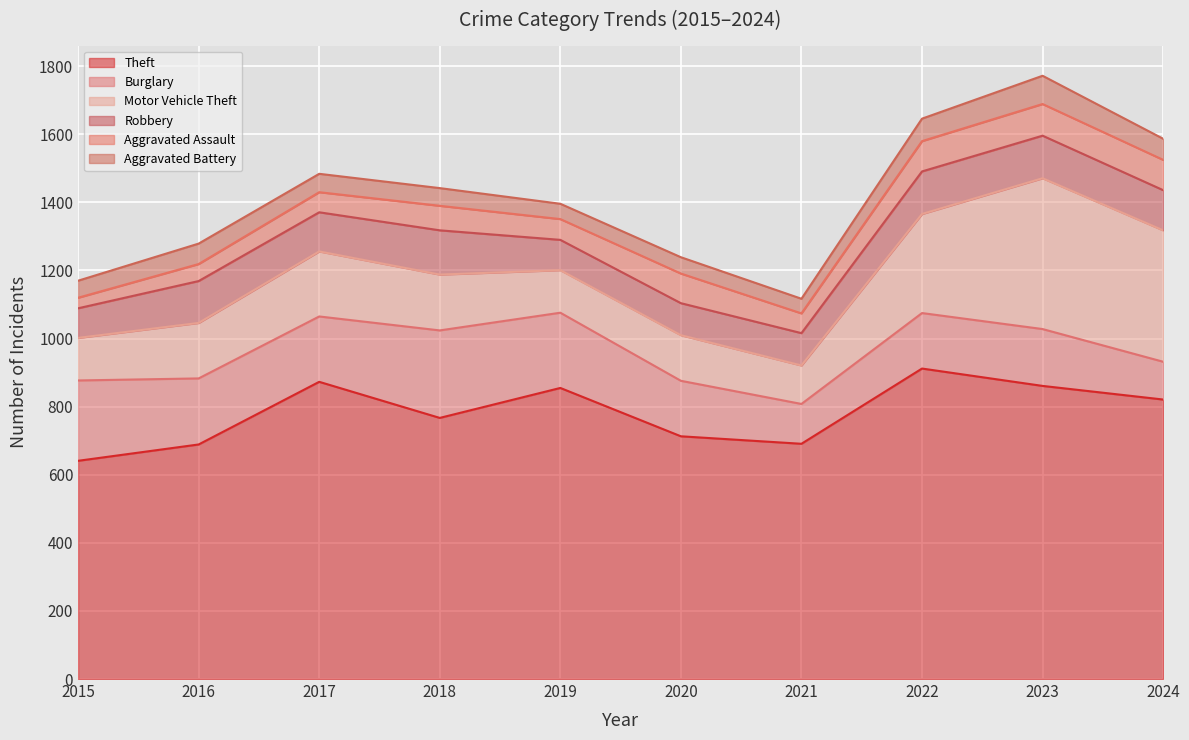

Rank the series by their maximum value, from lowest to highest.

Aggravated Battery, Aggravated Assault, Robbery, Burglary, Motor Vehicle Theft, Theft